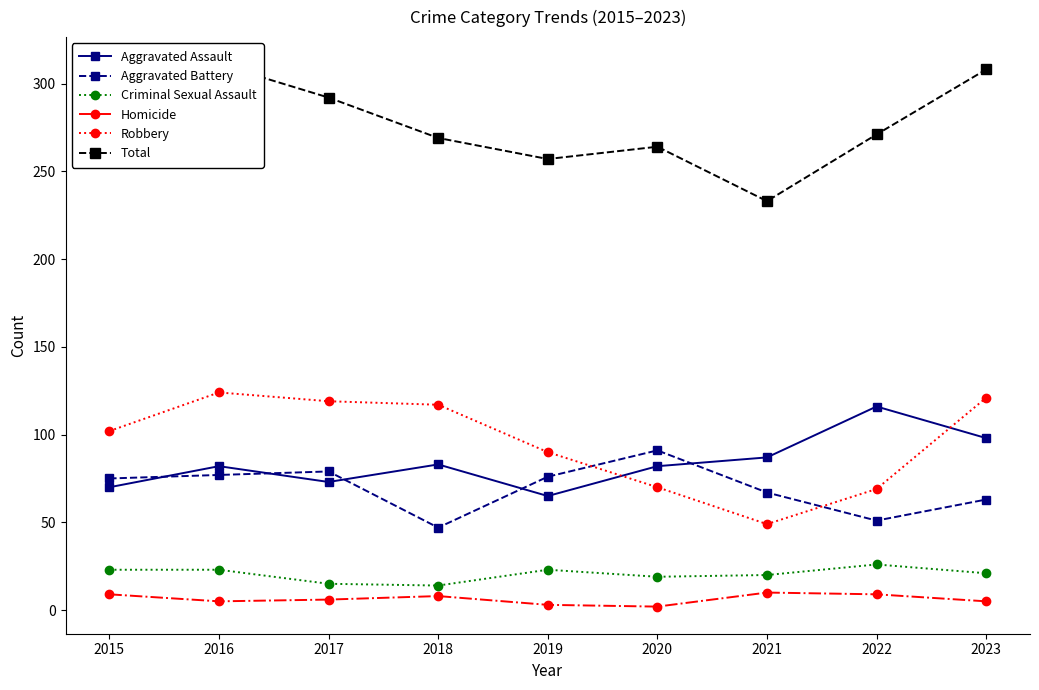

The value of Aggravated Assault at 2015 is 23. True or false?

False